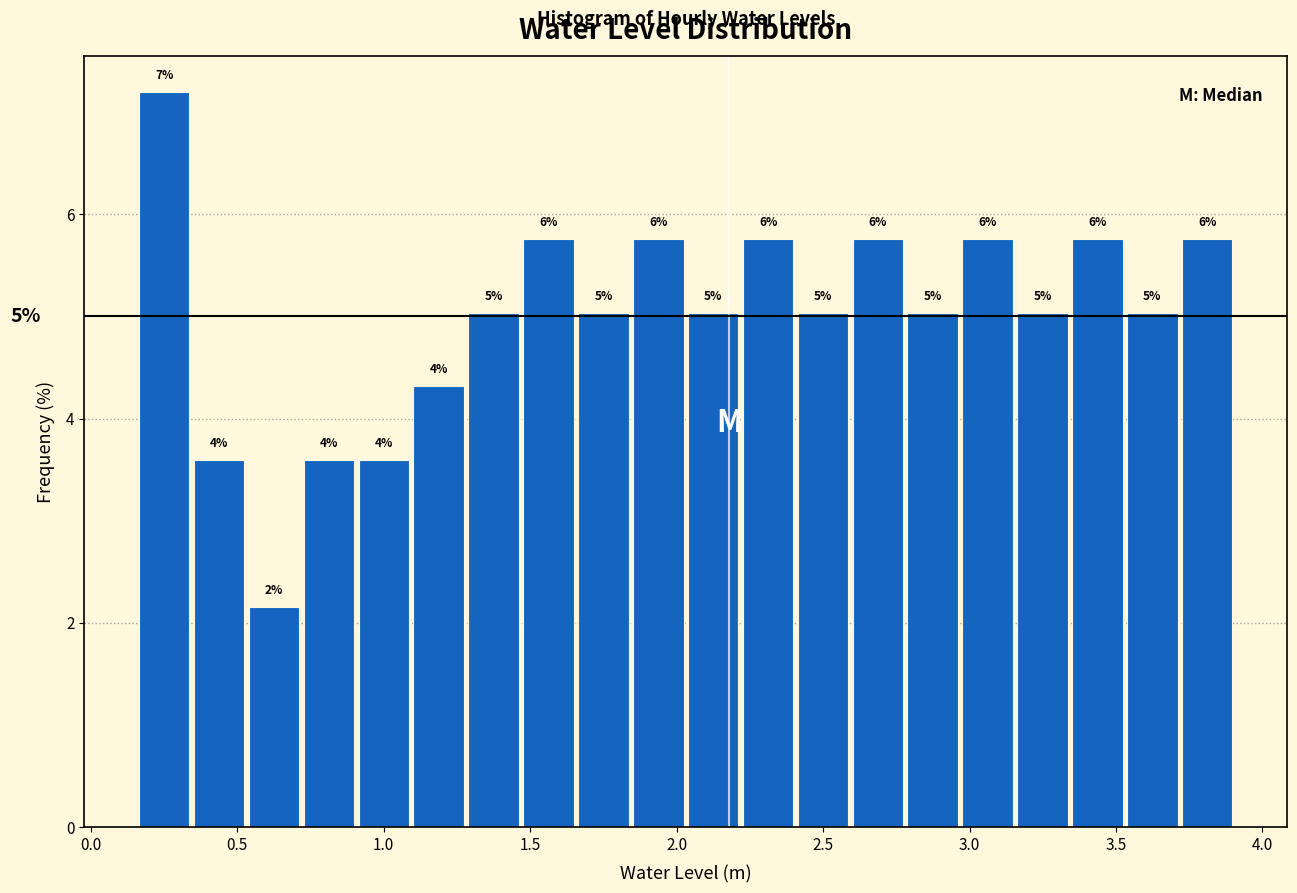

Around what value on the x-axis is the tallest bar? Give the approximate position of its centre, as read against the axis.

0.25